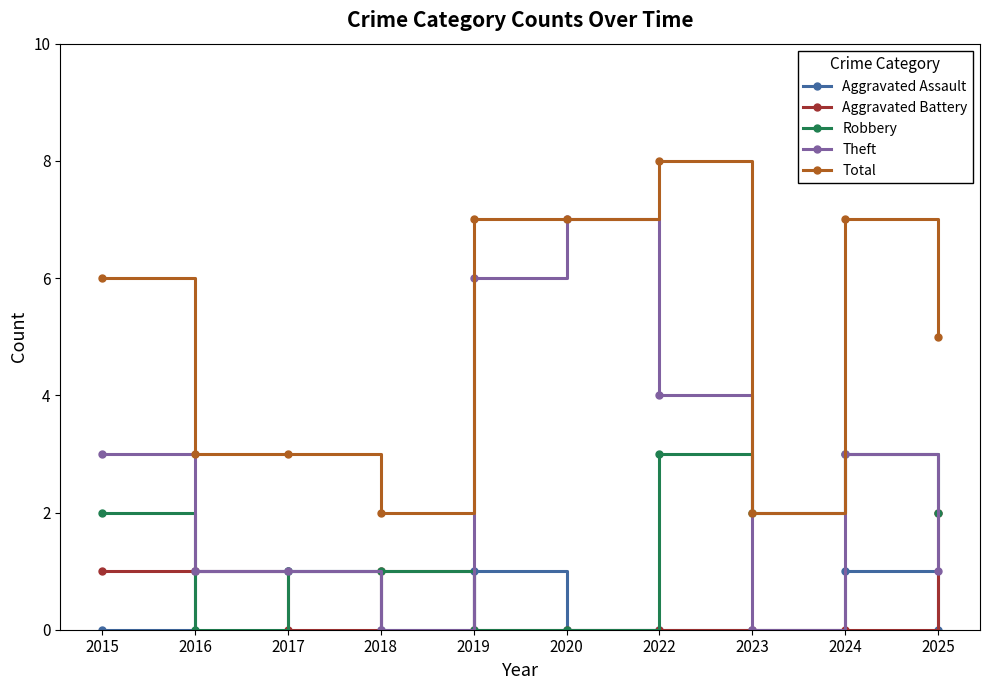

At which label does Aggravated Battery reach its peak?

2025